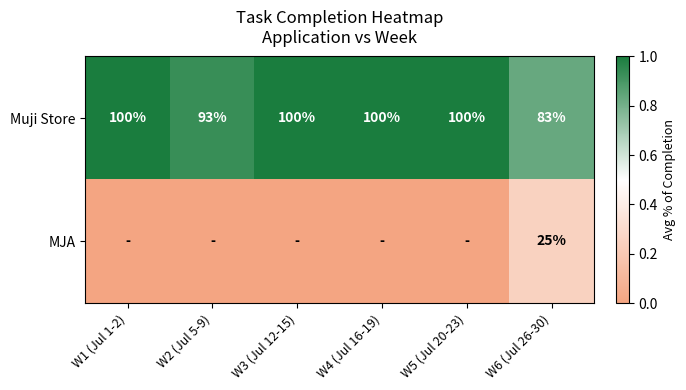

Is it true that Muji Store equals 144 at W4 (Jul 16-19)?

False